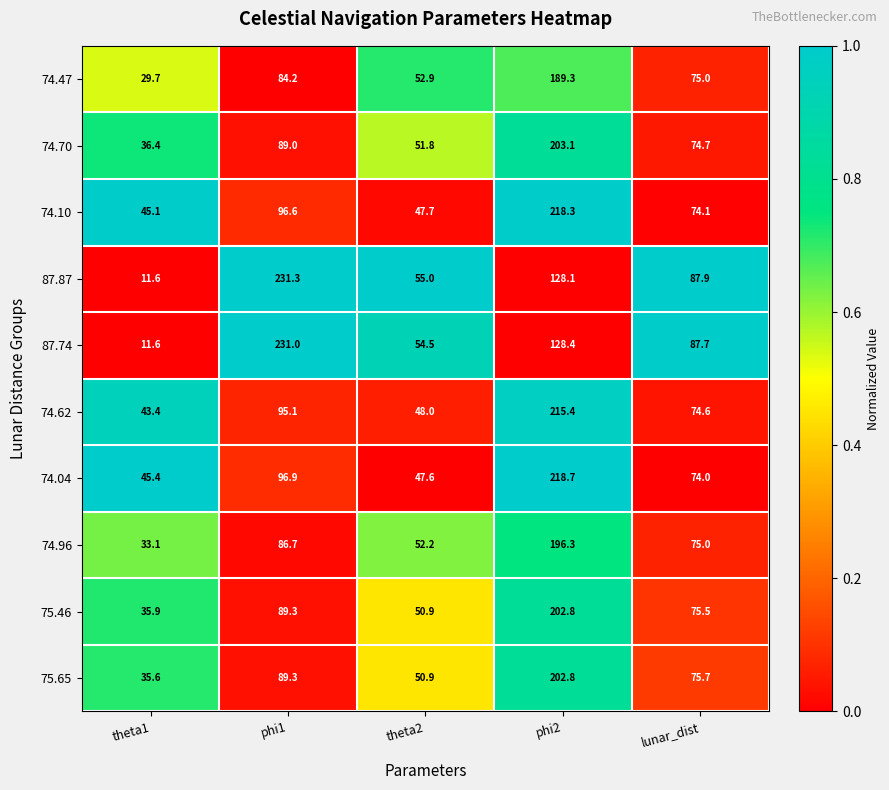

At which label does 74.96 reach its peak?

phi2